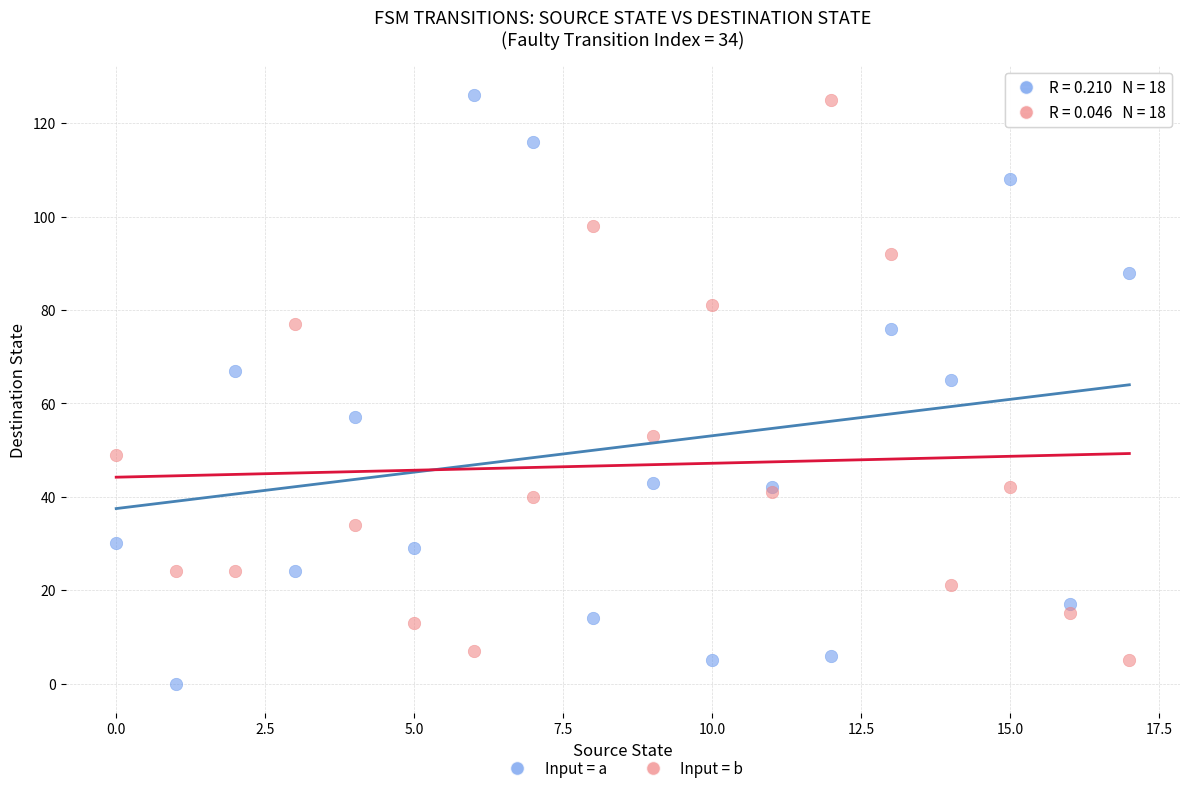

What are all the series names shown in the legend?

Input = a, Input = b